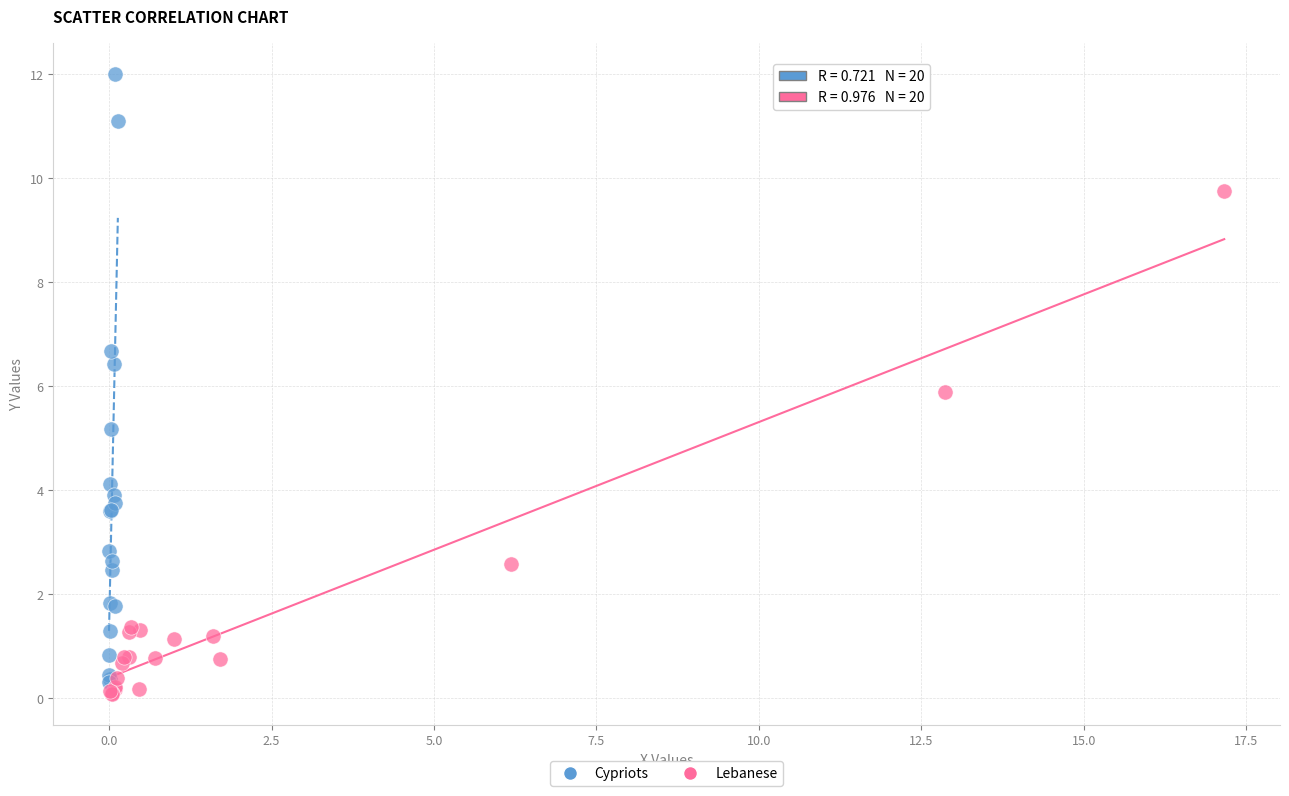

Which series has the largest Y range (max minus min)?

Cypriots